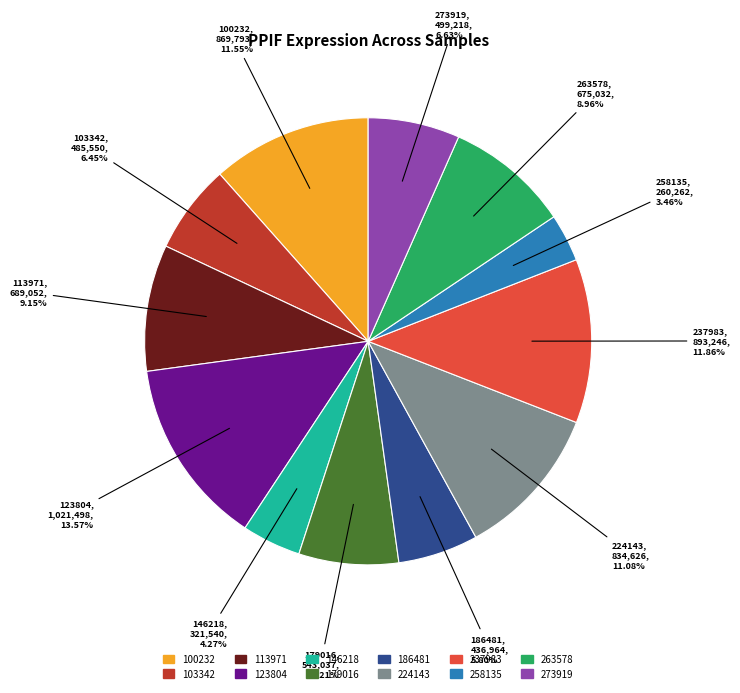

How many segments does this pie chart have?

12